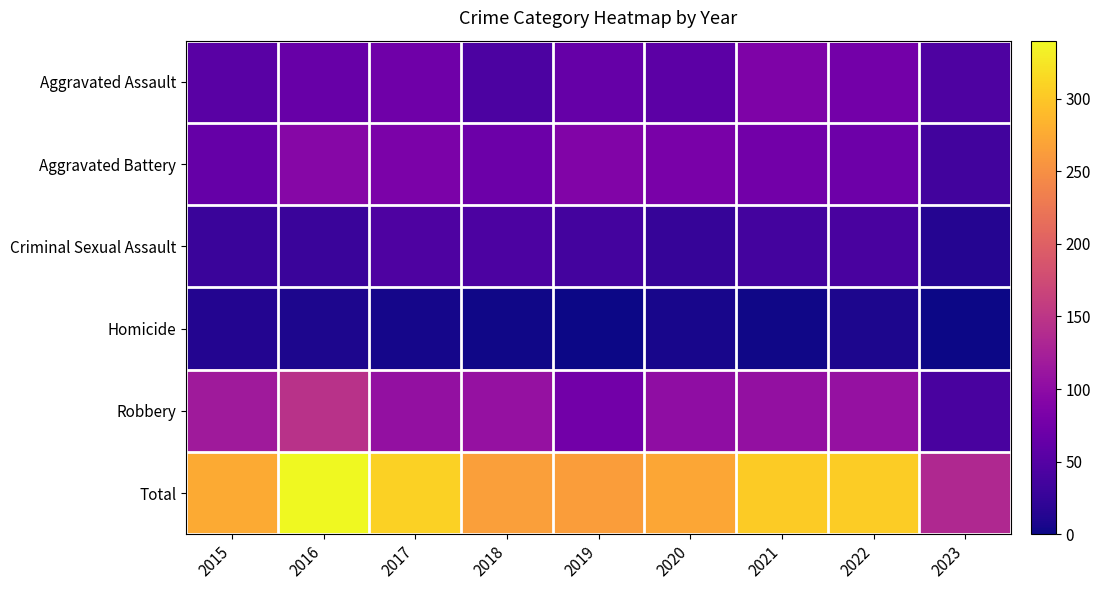

Between 2016 and 2021, which is larger?

2021